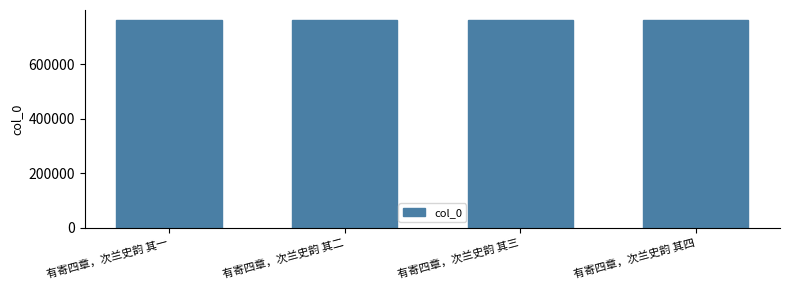

What is the ratio of the value at 有寄四章，次兰史韵 其二 to the value at 有寄四章，次兰史韵 其四?

1.0